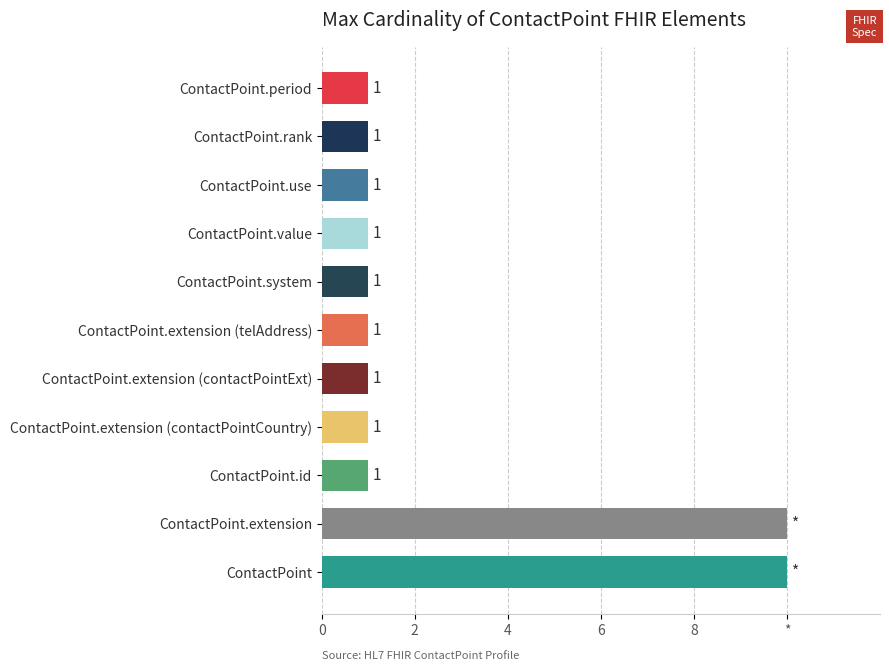

How many data points are above 1?

2